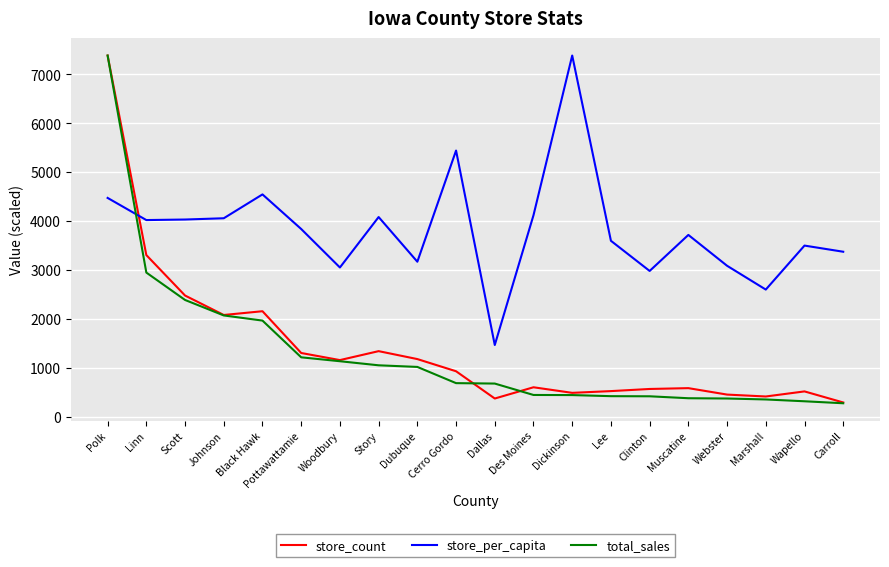

What are all the series names shown in the legend?

store_count, store_per_capita, total_sales